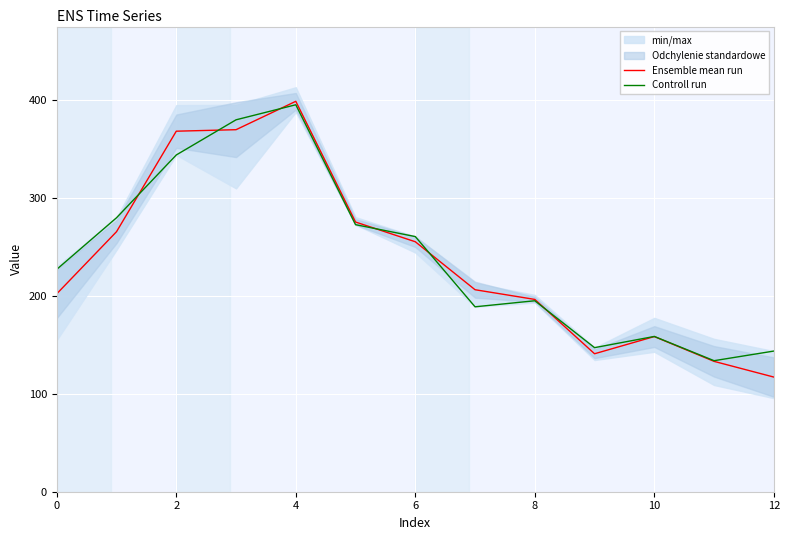

What is the lowest value of the Controll run series?

133.9